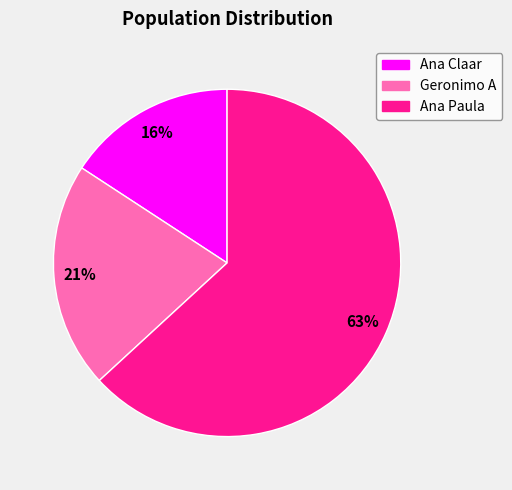

The Ana Paula slice represents 63% of the pie. True or false?

True